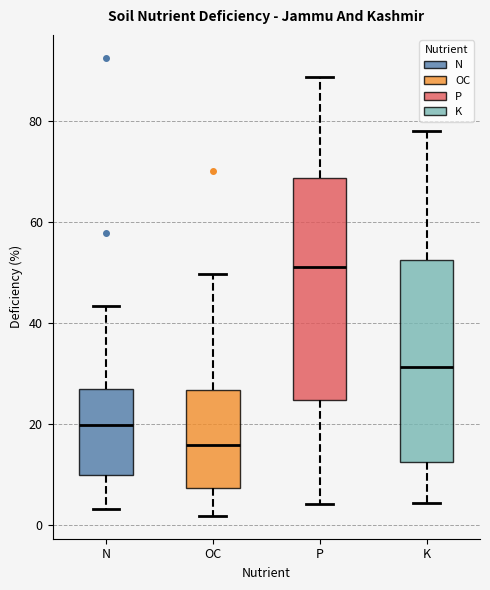

Reading left to right, transcribe this box plot: for each box, give where its median line is, the range the box spans, and where its two whiskers end, as read against the y-axis. The values are not printed on the chart, so give them approximately, as read against the axis.

N: median 20, box 10 to 28, whiskers 4 to 44
OC: median 16, box 8 to 26, whiskers 2 to 50
P: median 52, box 24 to 68, whiskers 4 to 88
K: median 32, box 12 to 52, whiskers 4 to 78